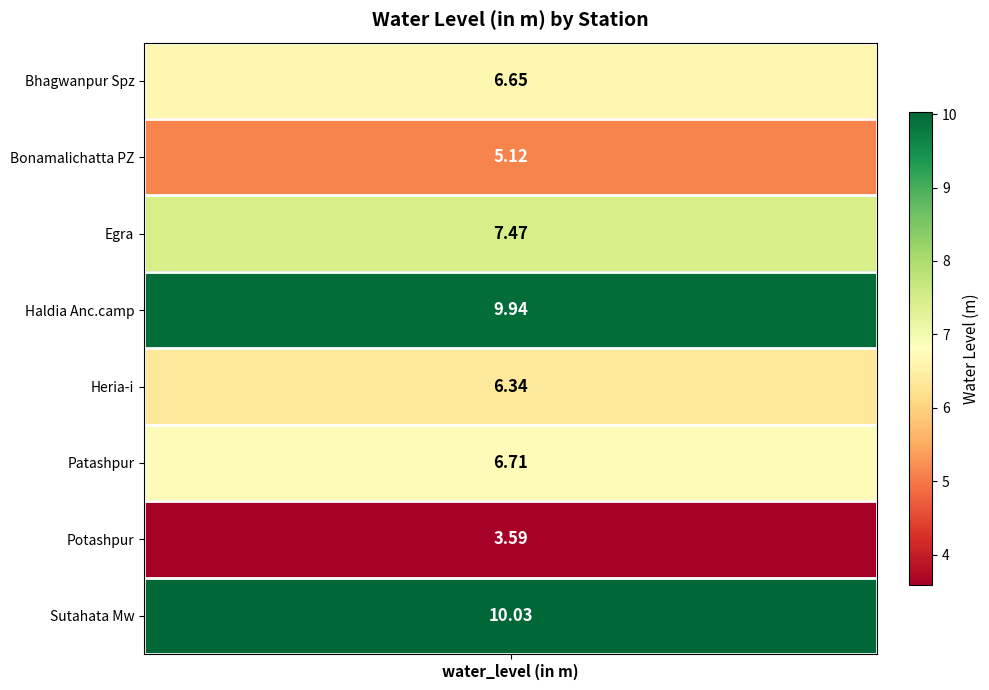

Reading right to left, list all the values displayed in this chart.

Sutahata Mw=10.0	Potashpur=3.6	Patashpur=6.7	Heria-i=6.3	Haldia Anc.camp=9.9	Egra=7.5	Bonamalichatta PZ=5.1	Bhagwanpur Spz=6.7